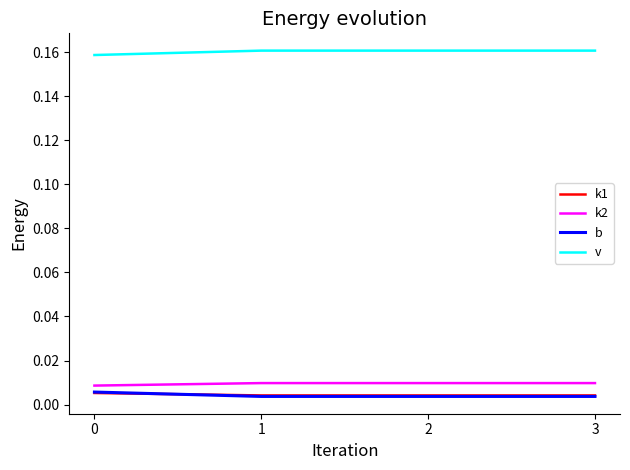

True or false: k1 and v intersect in this chart.

False